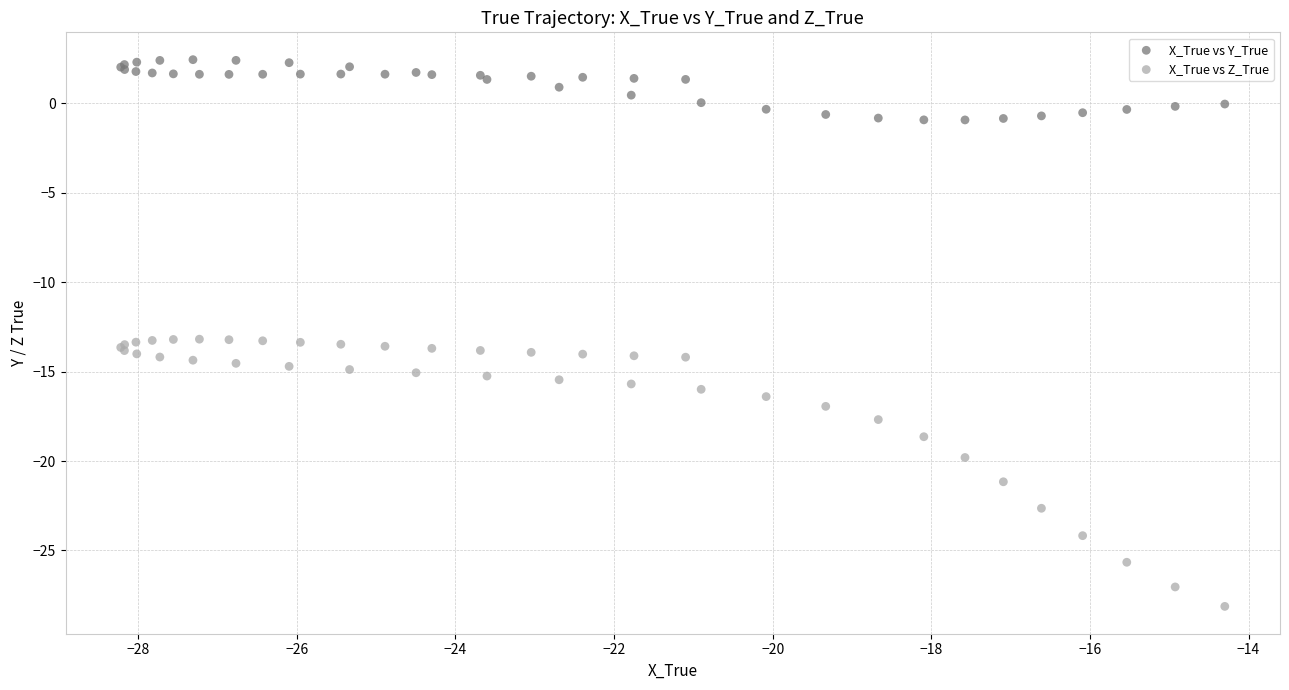

What are all the series names shown in the legend?

X_True vs Y_True, X_True vs Z_True